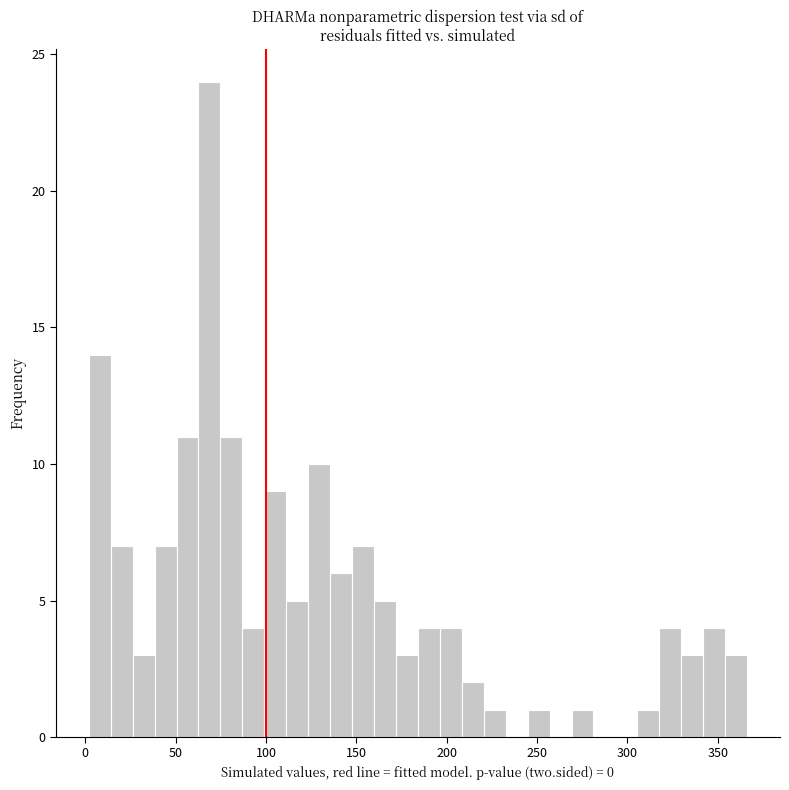

Read against the x-axis, roughly where is the centre of the tallest bar?

70